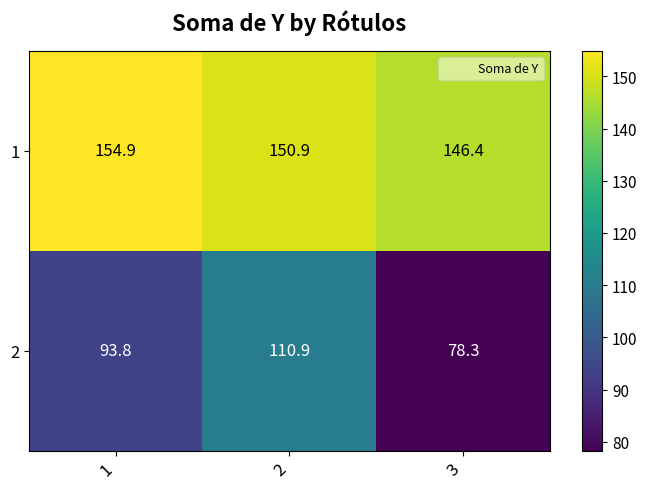

What is the sum of the 1 values at 3 and 1?

301.3